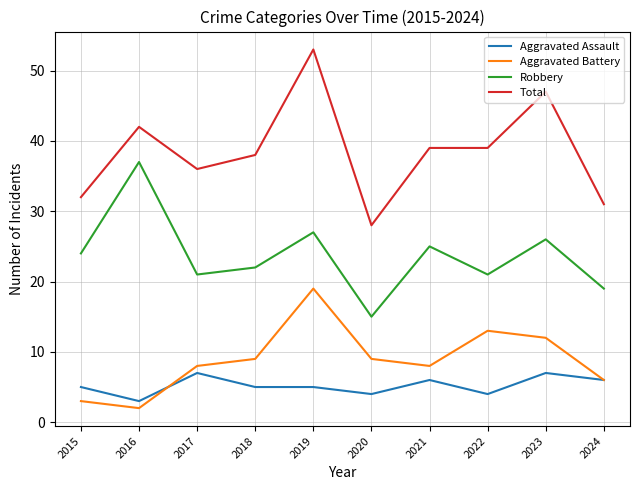

Which series has the widest spread of values?

Total